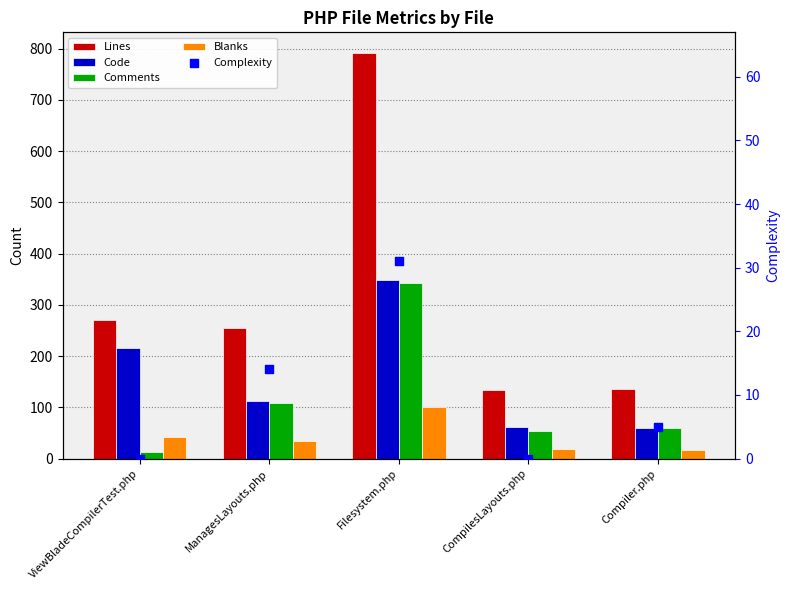

At how many categories does at least one series exceed 121?

5